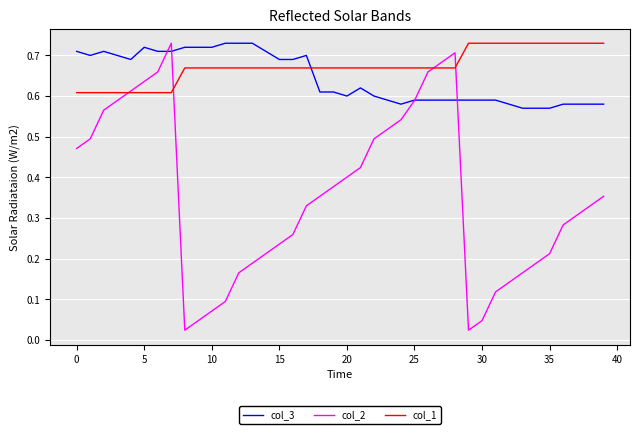

Which series has the widest spread of values?

col_2